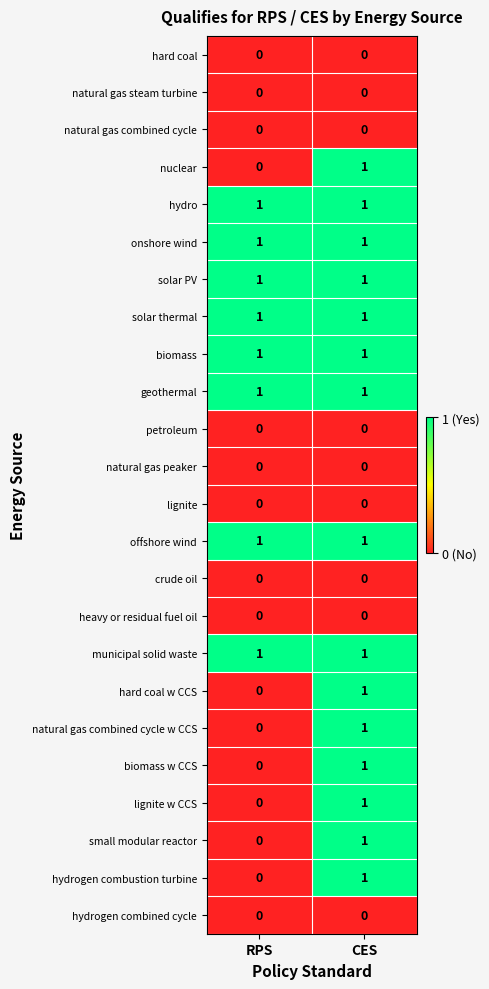

At how many categories does at least one series exceed 0?

2